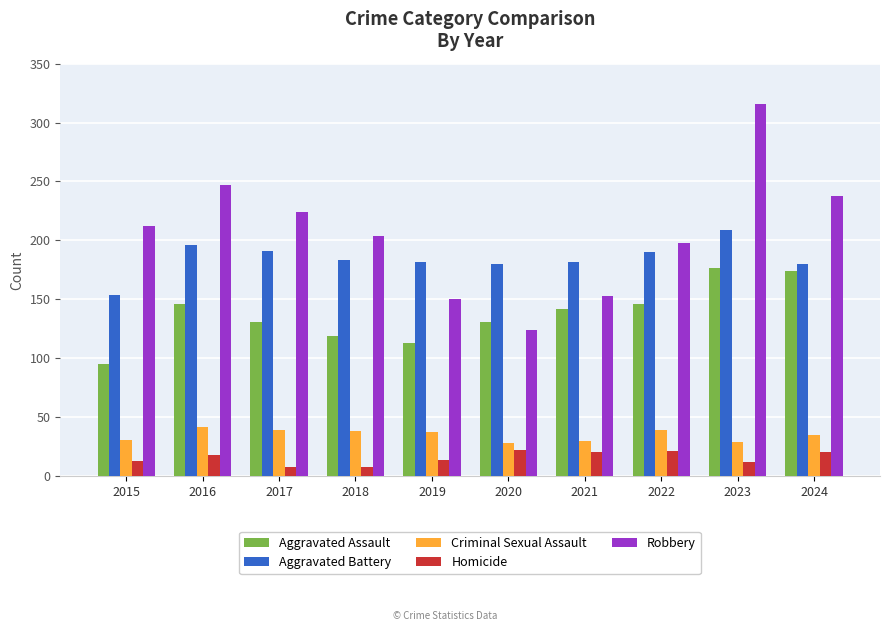

At which label does Criminal Sexual Assault reach its peak?

2016